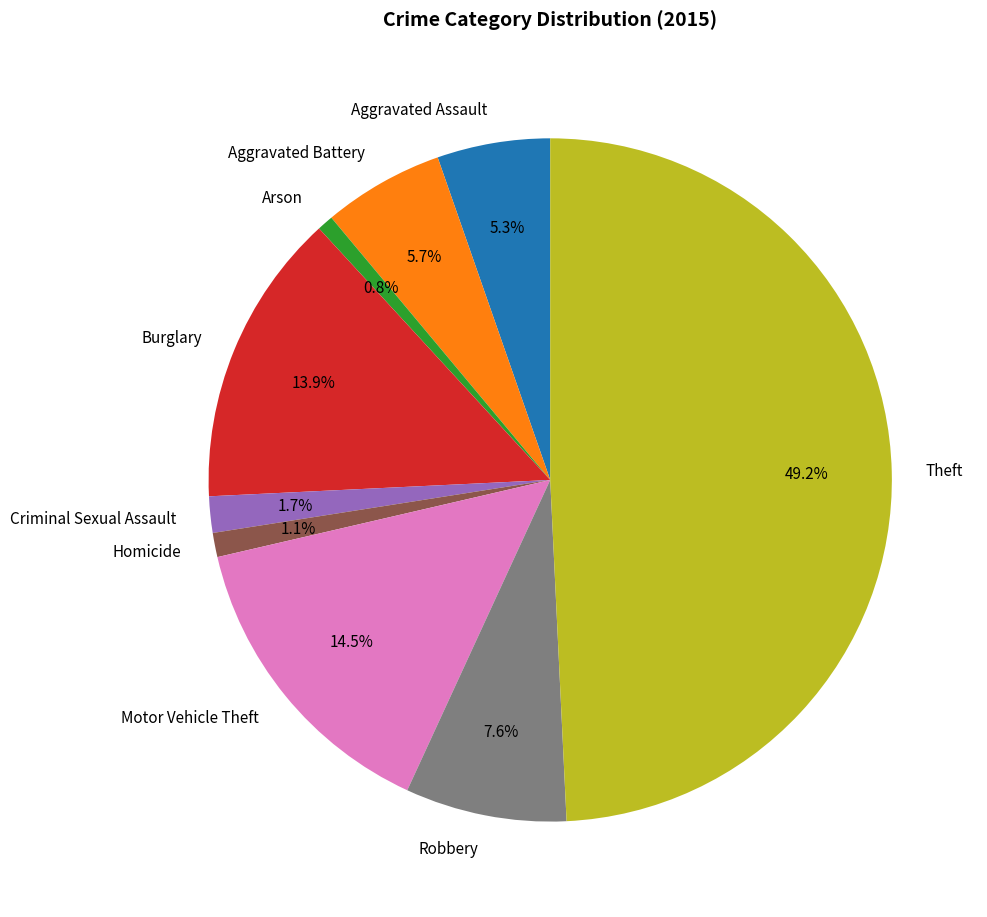

Approximately how many times larger is the value at Aggravated Assault compared to Arson?

7.0